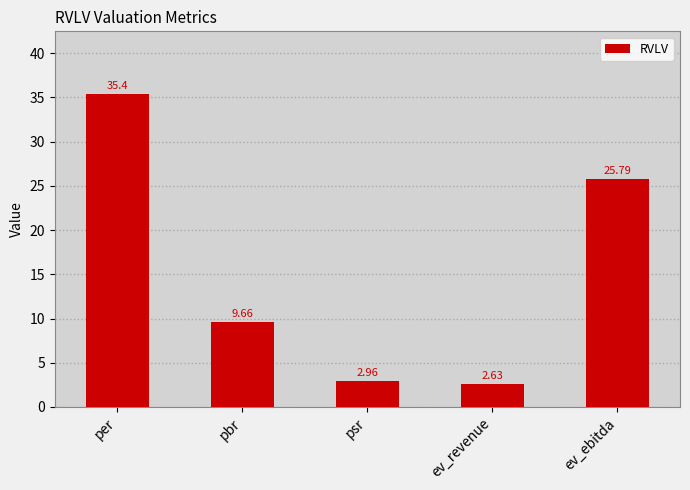

What is the change in value from psr to ev_revenue?

-0.3